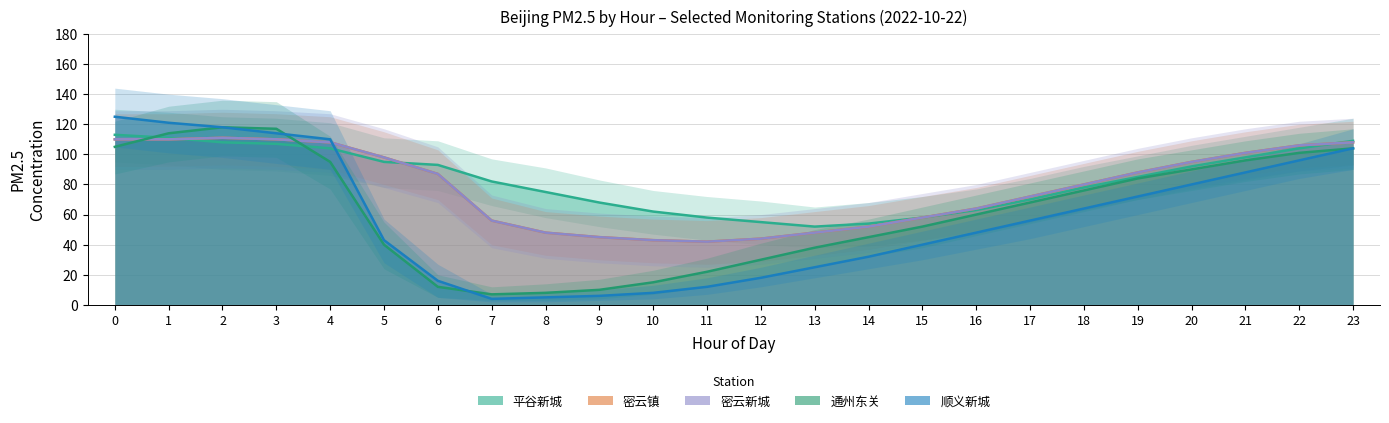

Which has a higher value, 13 or 9?

9